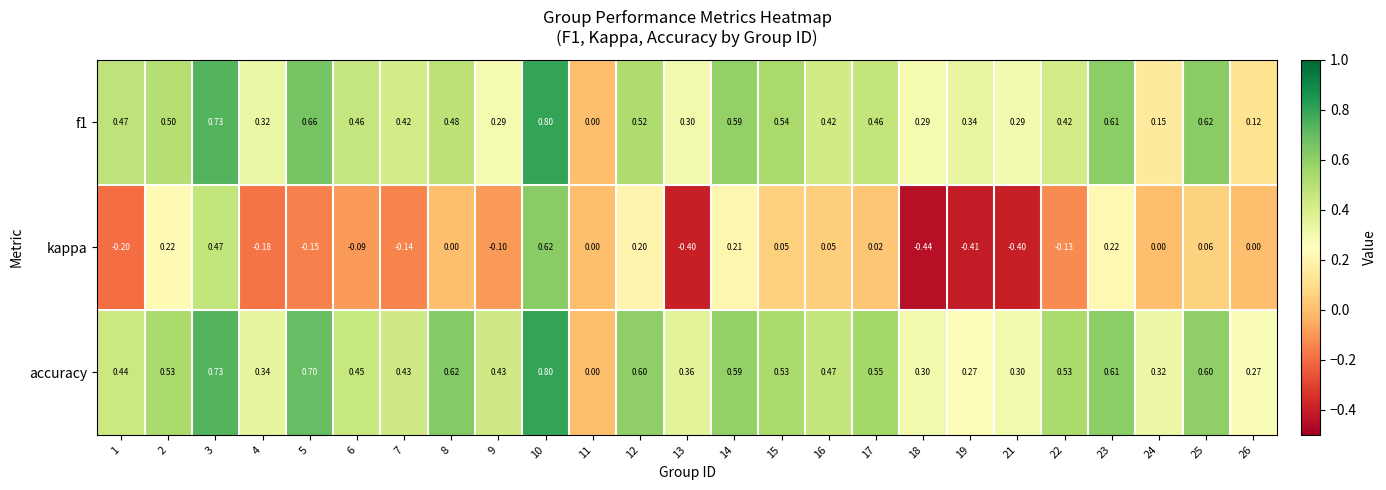

How many series are shown in this chart?

3